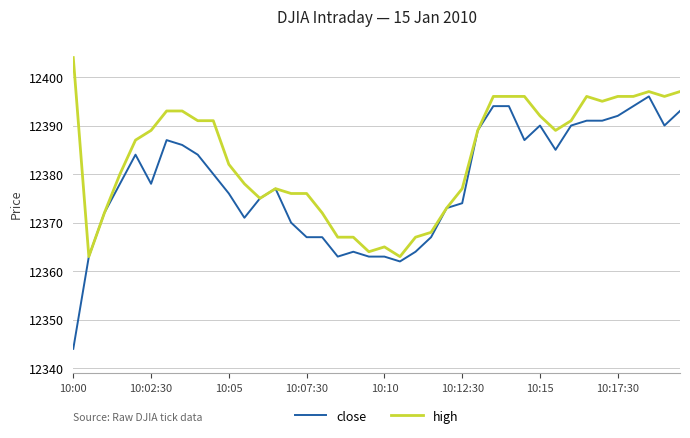

What is the highest value of the close series?

12396